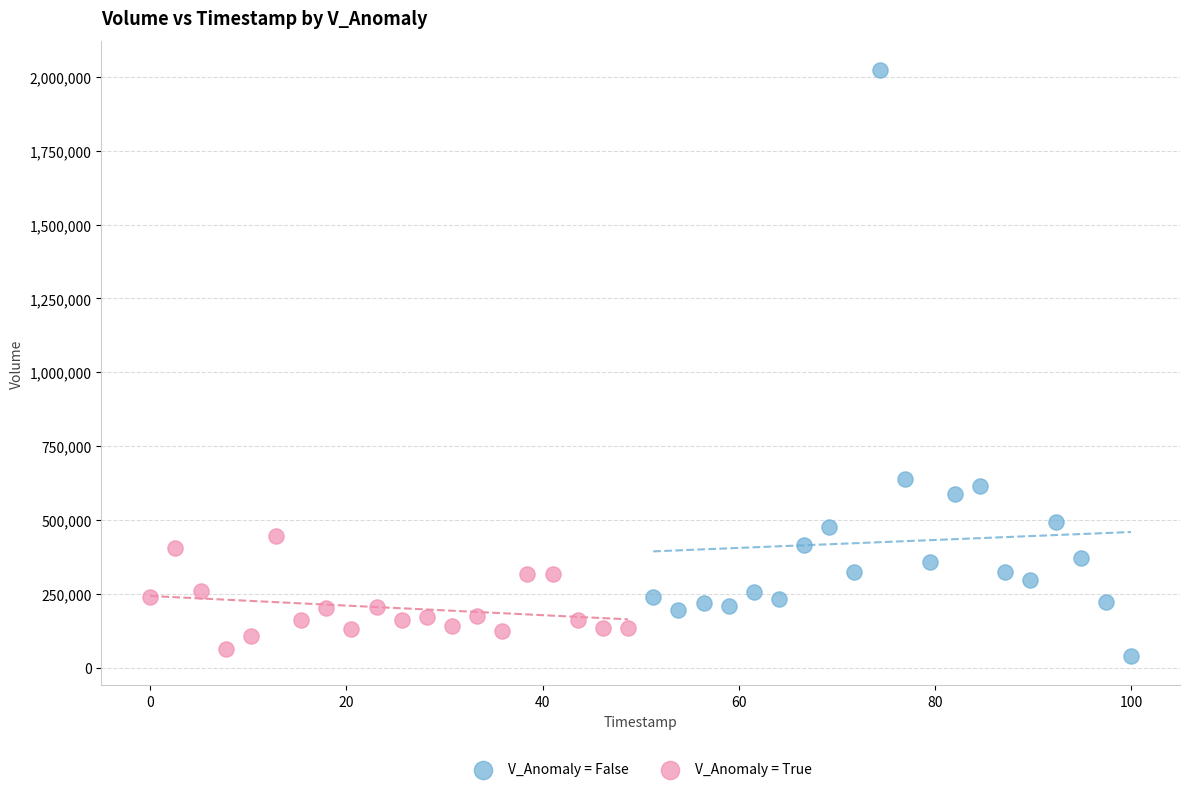

Which series has the largest Y range (max minus min)?

V_Anomaly = False